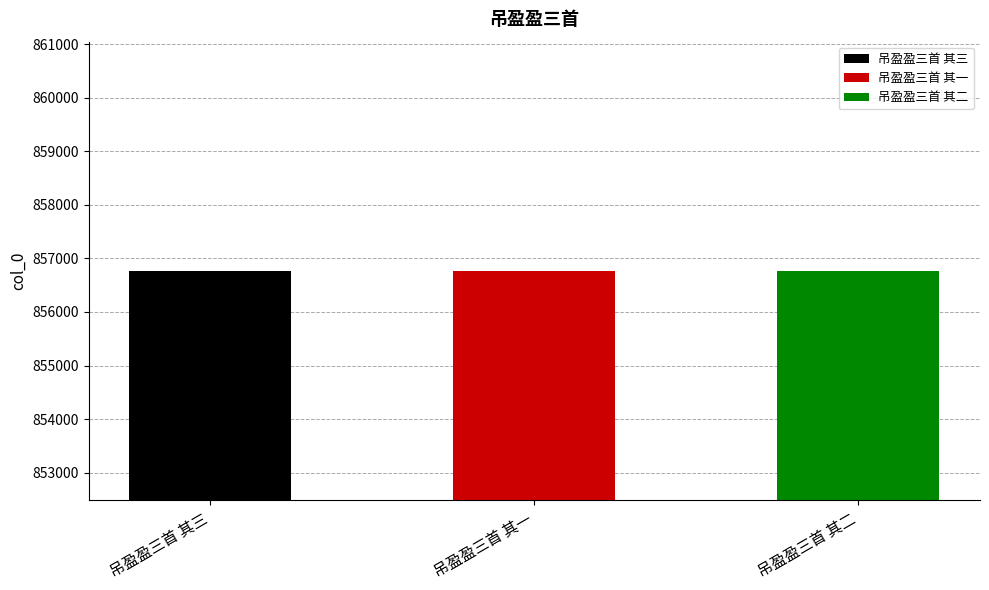

What is the smallest value displayed?

856763